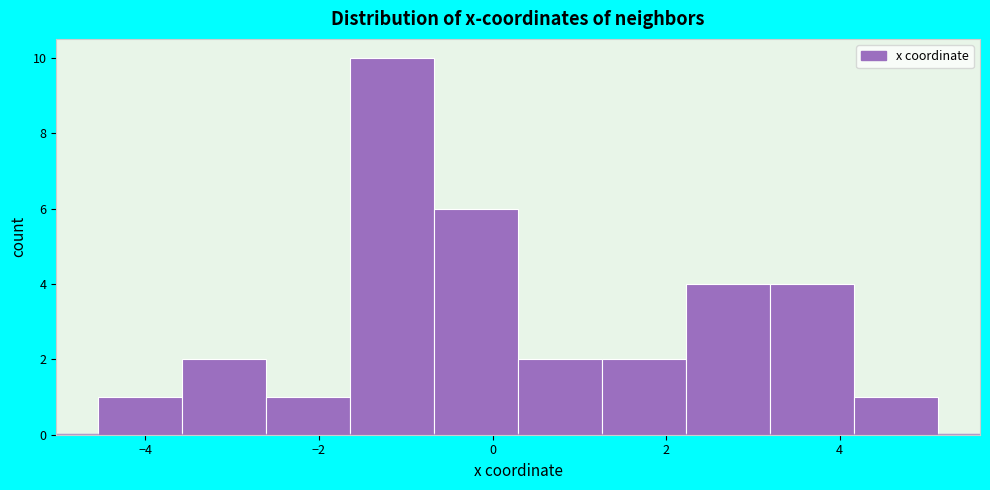

Reading left to right, list every bar in this chart as the range it spans on the x-axis followed by its height. Neither the bar edges nor the heights are printed on the chart, so give them approximately, as read against the axes.

-4.6 to -3.6: 1
-3.6 to -2.6: 2
-2.6 to -1.6: 1
-1.6 to -0.6: 10
-0.6 to 0.2: 6
0.2 to 1.2: 2
1.2 to 2.2: 2
2.2 to 3.2: 4
3.2 to 4.2: 4
4.2 to 5.2: 1